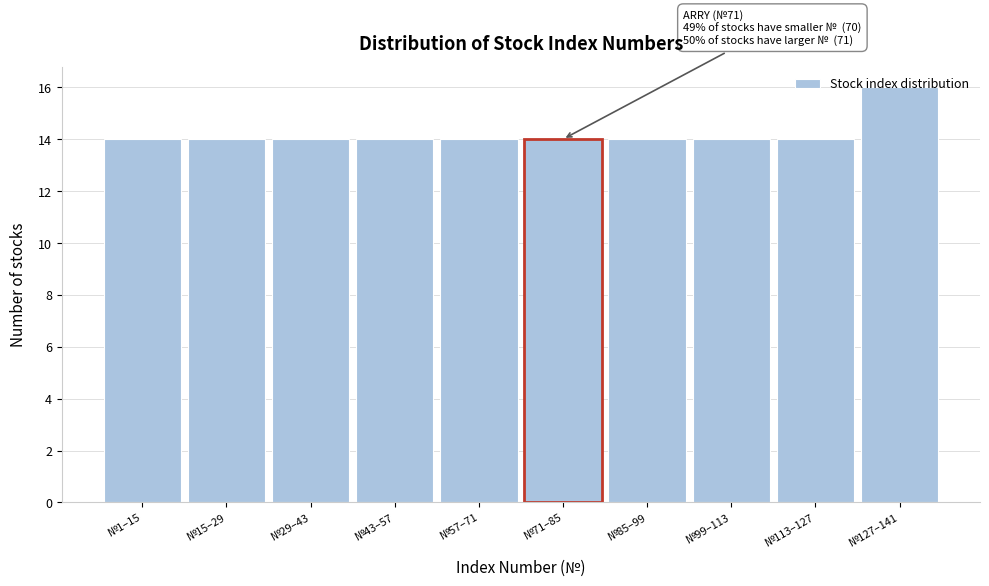

The chart shows a value of 14 at №71–85. True or false?

True